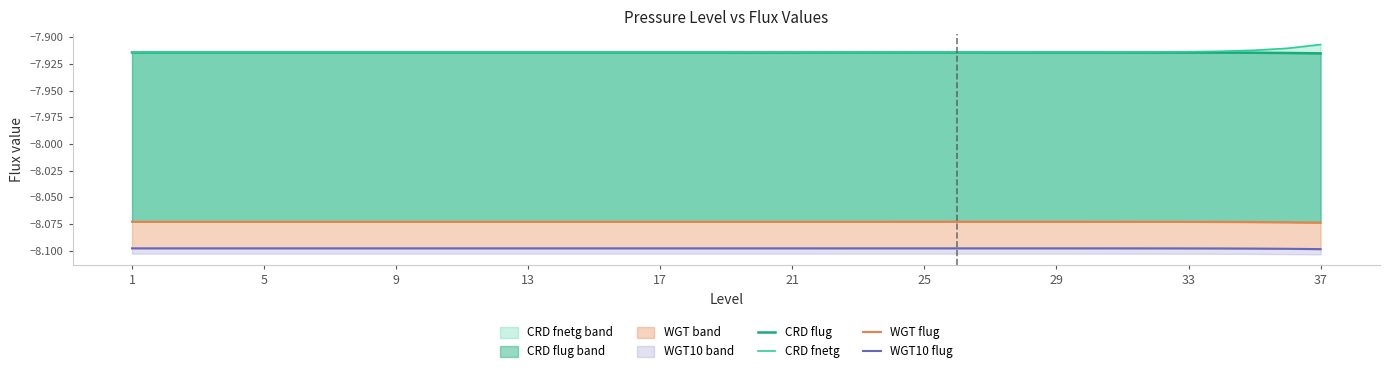

Reading left to right, list all the values displayed in this chart.

CRD flug: -7.9	-7.9	-7.9	-7.9	-7.9	-7.9	-7.9	-7.9	-7.9	-7.9	-7.9	-7.9	-7.9	-7.9	-7.9	-7.9	-7.9	-7.9	-7.9	-7.9	-7.9	-7.9	-7.9	-7.9	-7.9	-7.9	-7.9	-7.9	-7.9	-7.9	-7.9	-7.9	-7.9	-7.9	-7.9	-7.9	-7.9
CRD fnetg: -7.9	-7.9	-7.9	-7.9	-7.9	-7.9	-7.9	-7.9	-7.9	-7.9	-7.9	-7.9	-7.9	-7.9	-7.9	-7.9	-7.9	-7.9	-7.9	-7.9	-7.9	-7.9	-7.9	-7.9	-7.9	-7.9	-7.9	-7.9	-7.9	-7.9	-7.9	-7.9	-7.9	-7.9	-7.9	-7.9	-7.9
WGT flug: -8.1	-8.1	-8.1	-8.1	-8.1	-8.1	-8.1	-8.1	-8.1	-8.1	-8.1	-8.1	-8.1	-8.1	-8.1	-8.1	-8.1	-8.1	-8.1	-8.1	-8.1	-8.1	-8.1	-8.1	-8.1	-8.1	-8.1	-8.1	-8.1	-8.1	-8.1	-8.1	-8.1	-8.1	-8.1	-8.1	-8.1
WGT10 flug: -8.1	-8.1	-8.1	-8.1	-8.1	-8.1	-8.1	-8.1	-8.1	-8.1	-8.1	-8.1	-8.1	-8.1	-8.1	-8.1	-8.1	-8.1	-8.1	-8.1	-8.1	-8.1	-8.1	-8.1	-8.1	-8.1	-8.1	-8.1	-8.1	-8.1	-8.1	-8.1	-8.1	-8.1	-8.1	-8.1	-8.1